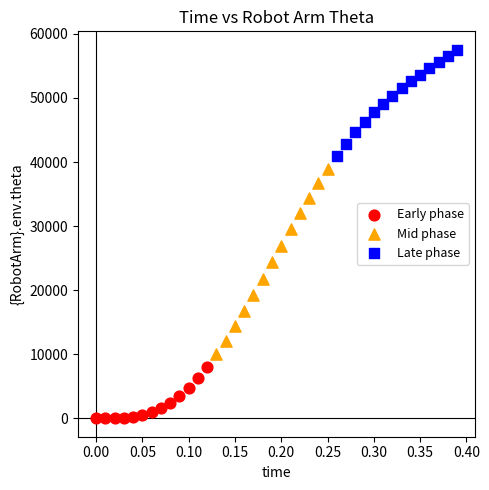

Which series contains the highest Y value?

Late phase